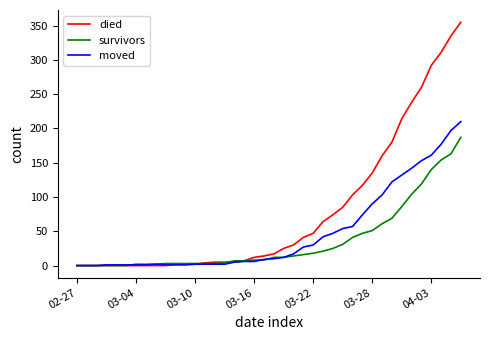

Which series has the largest total across all categories?

died